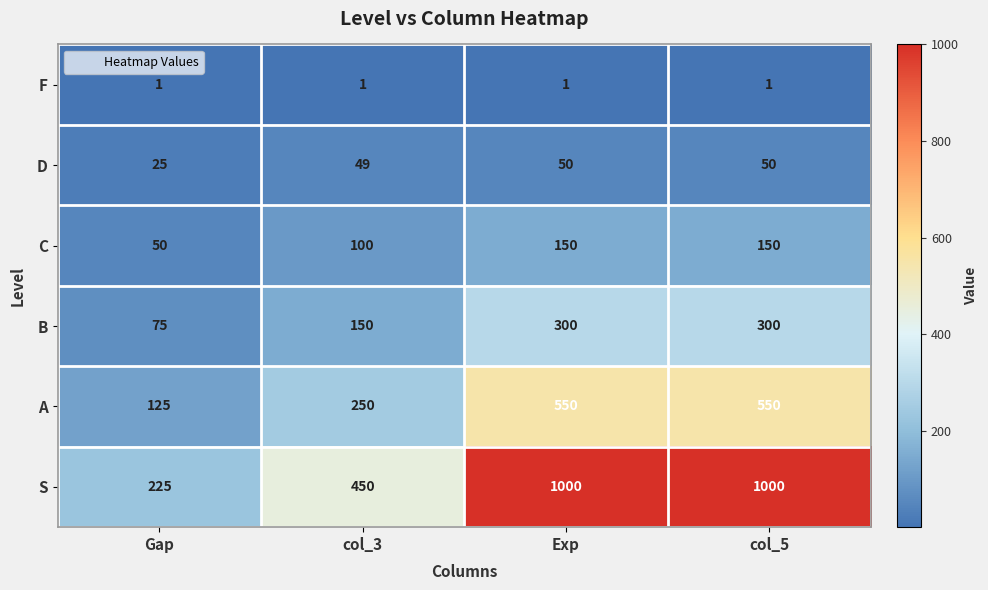

What is the average value of the S series?

669